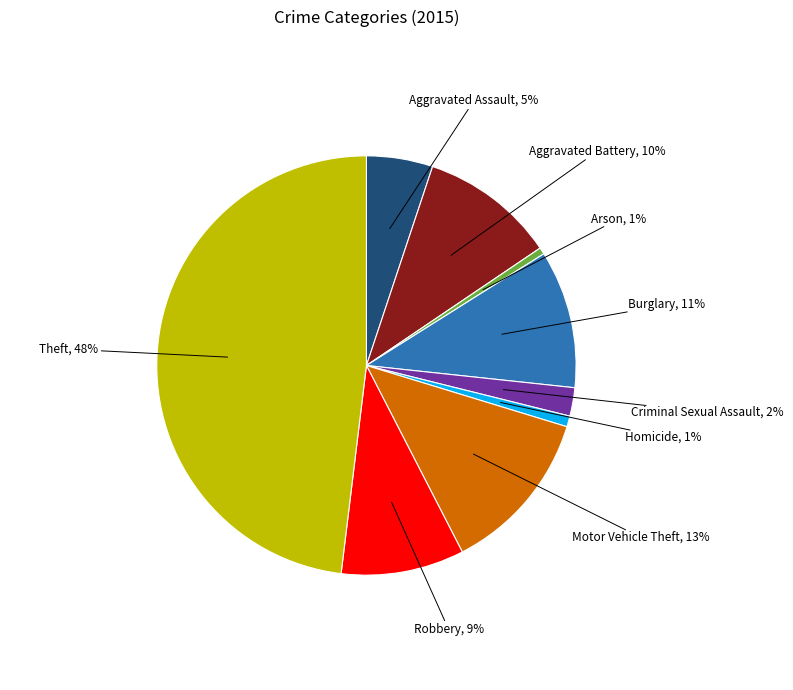

Does Aggravated Battery account for over 50% of the chart?

No